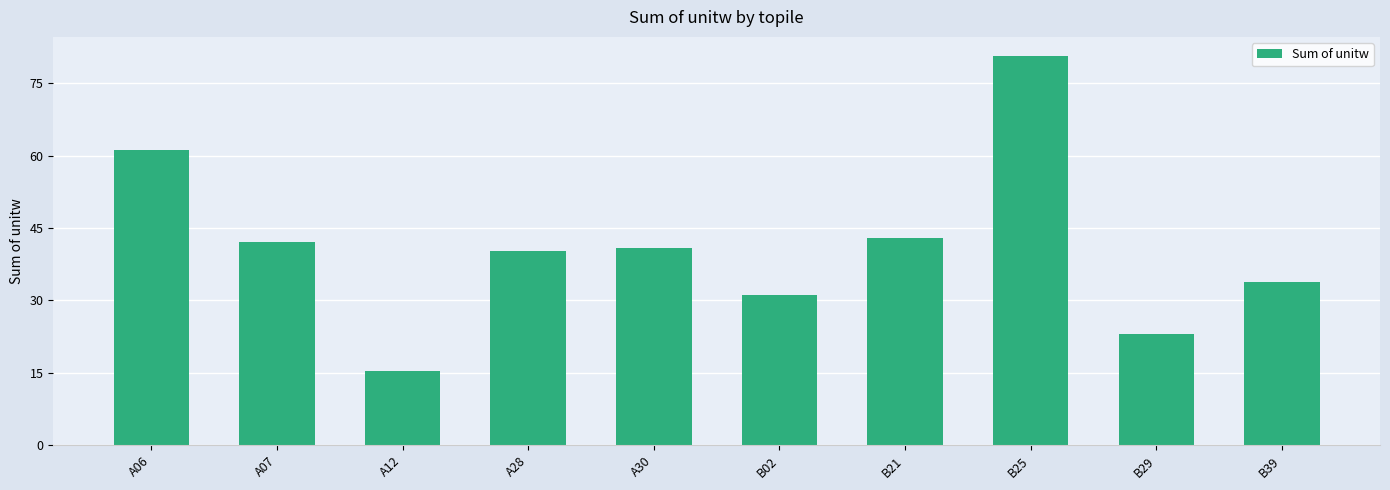

Rank the categories by value from highest to lowest.

B25, A06, B21, A07, A30, A28, B39, B02, B29, A12